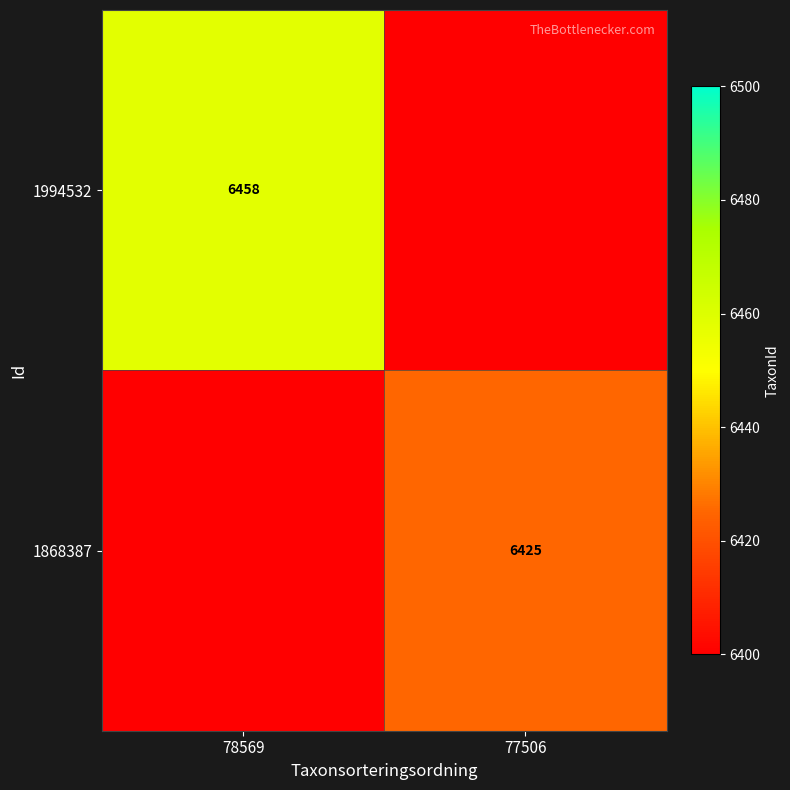

The 1994532 series shows 3877 at 78569. True or false?

False